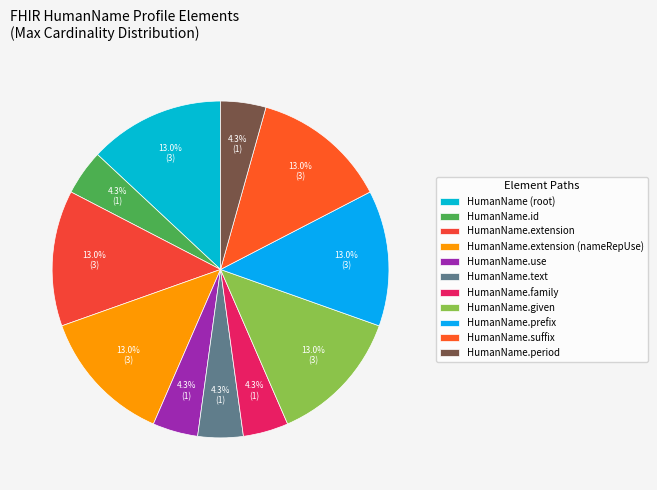

What is the largest slice in the pie chart?

HumanName.extension (nameRepresentationUse)